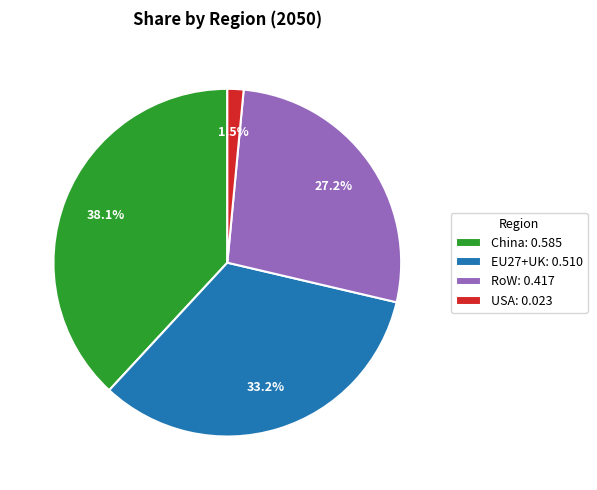

Which category has the smallest portion of the pie?

USA